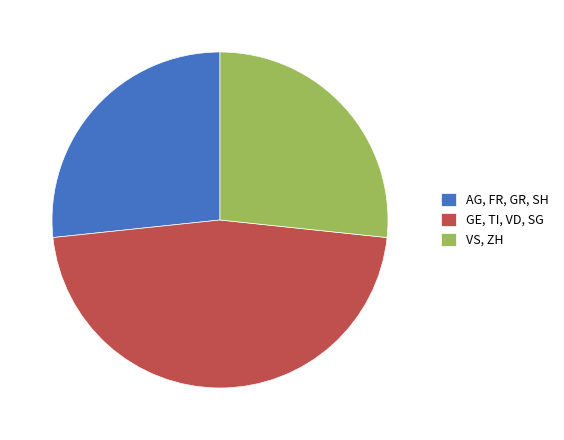

The GE, TI, VD, SG slice represents 57% of the pie. True or false?

False